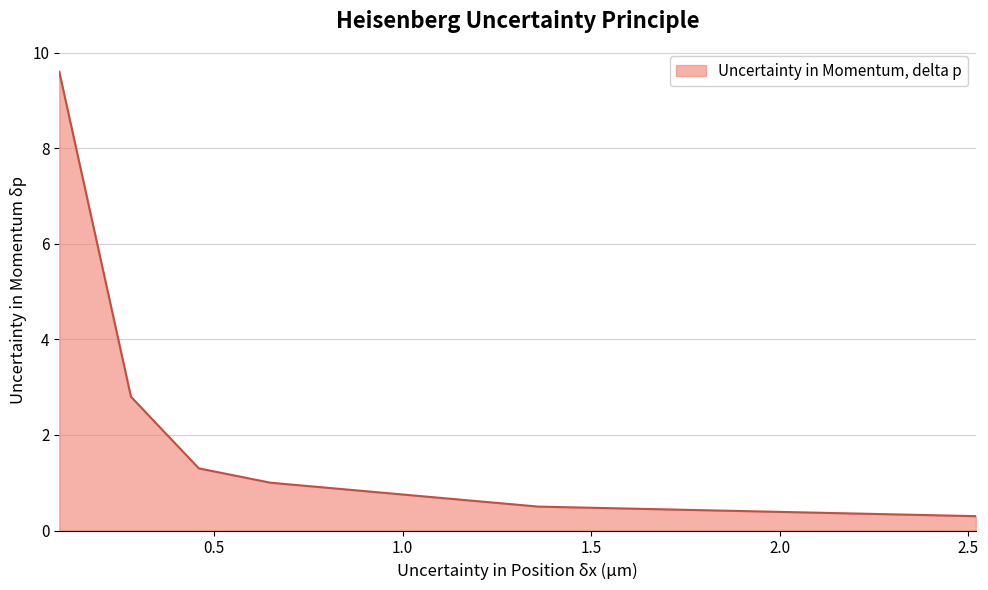

True or false: there are more than 0 points higher than both neighbors.

False